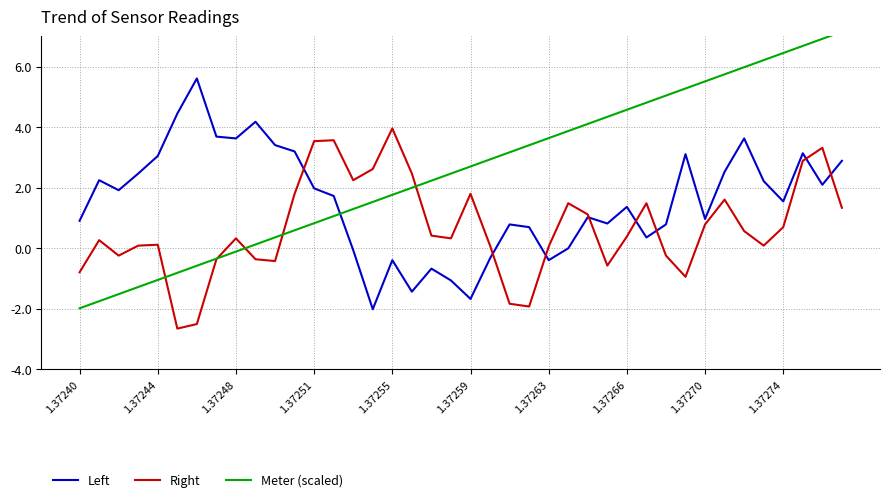

Is it true that Left equals 2.0 at 1.37251?

True